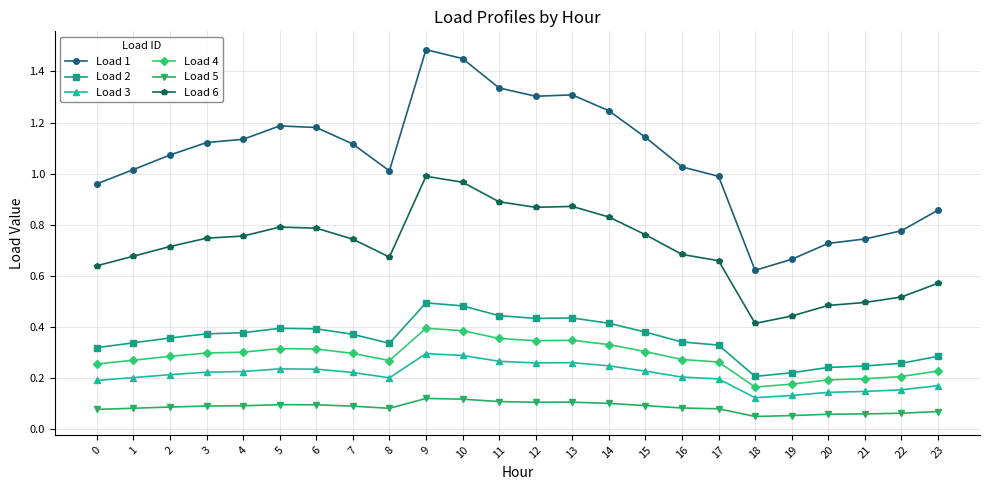

Which series has the widest spread of values?

Load 1